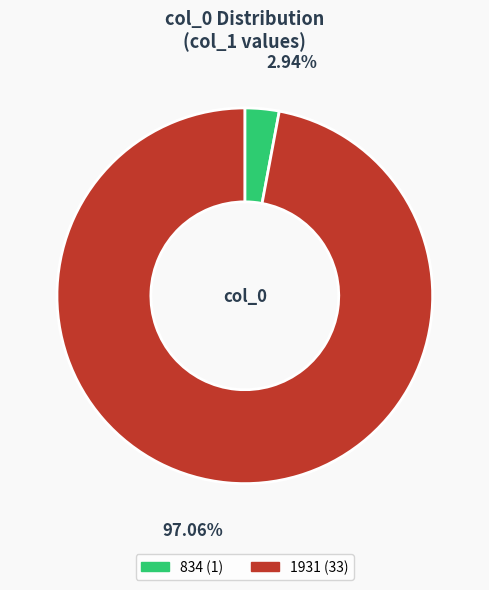

What is the ratio of the value at 1931 to the value at 834?

33.0